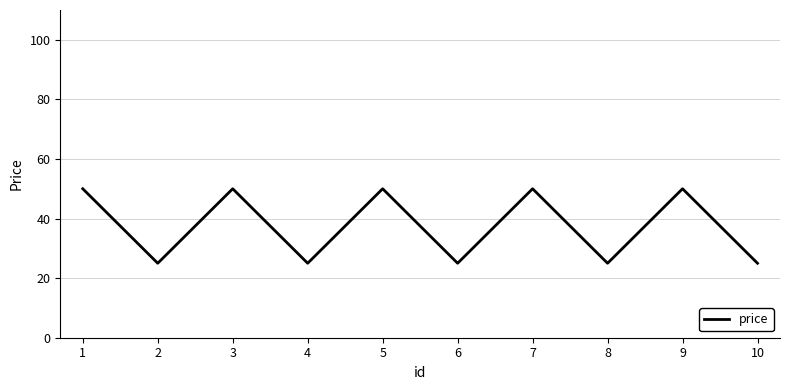

What is the sum of all values?

375